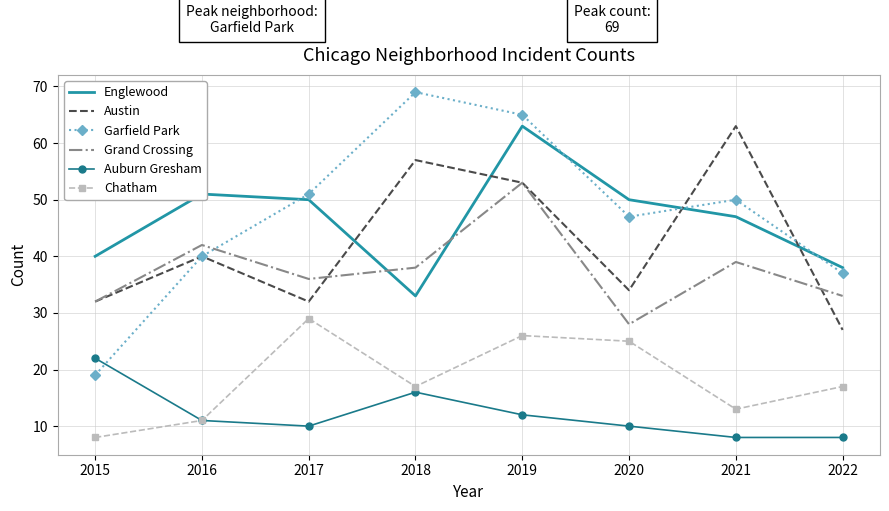

At which label is Austin closest to 45?

2016